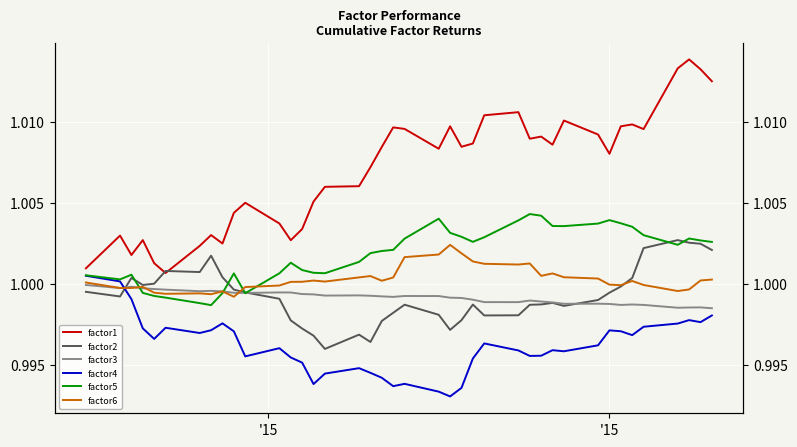

True or false: factor5 and factor1 cross at least once.

False